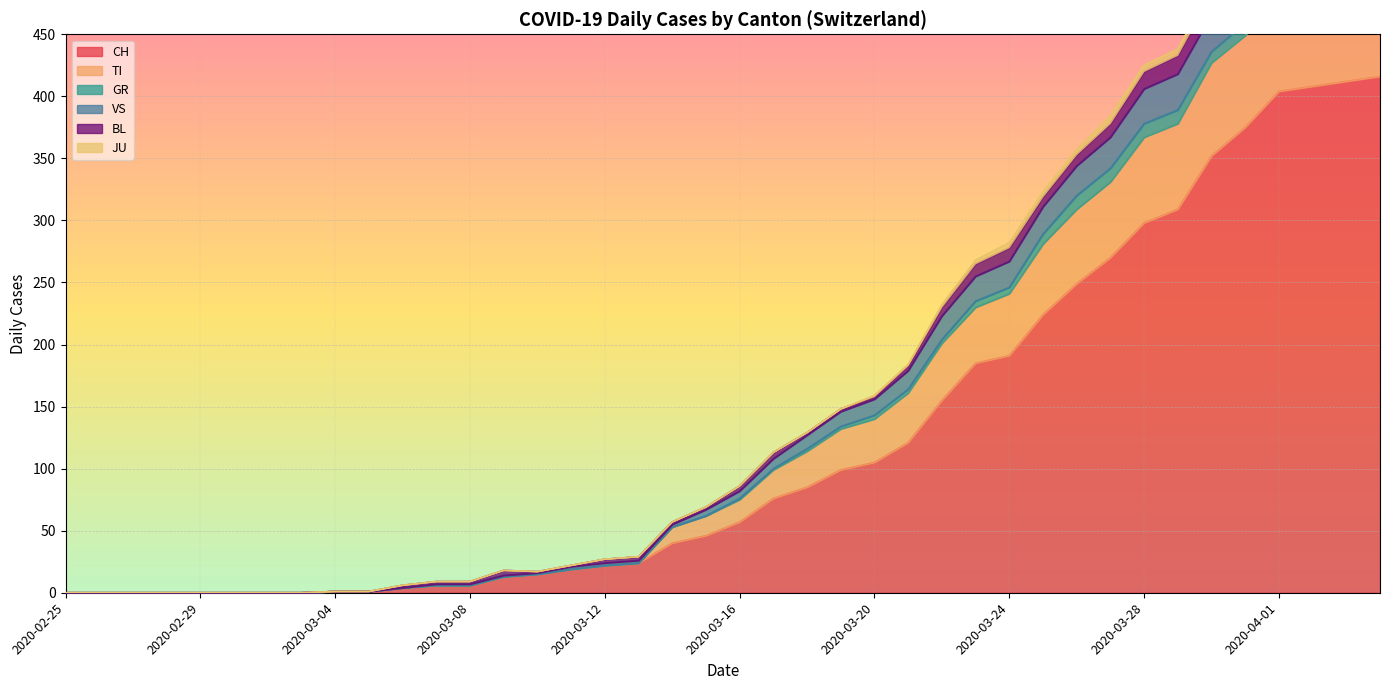

What is the highest value of the CH series?

416